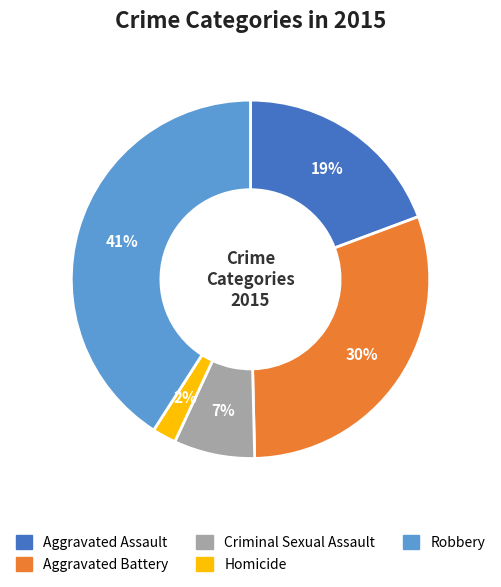

Rank the categories by value from highest to lowest.

Robbery, Aggravated Battery, Aggravated Assault, Criminal Sexual Assault, Homicide